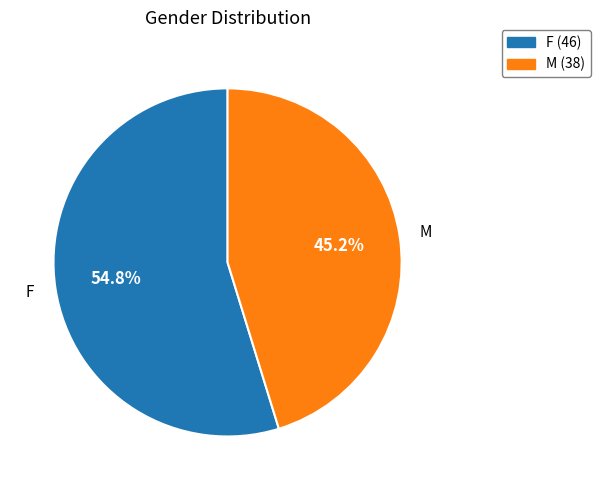

Does any single category account for the majority?

Yes